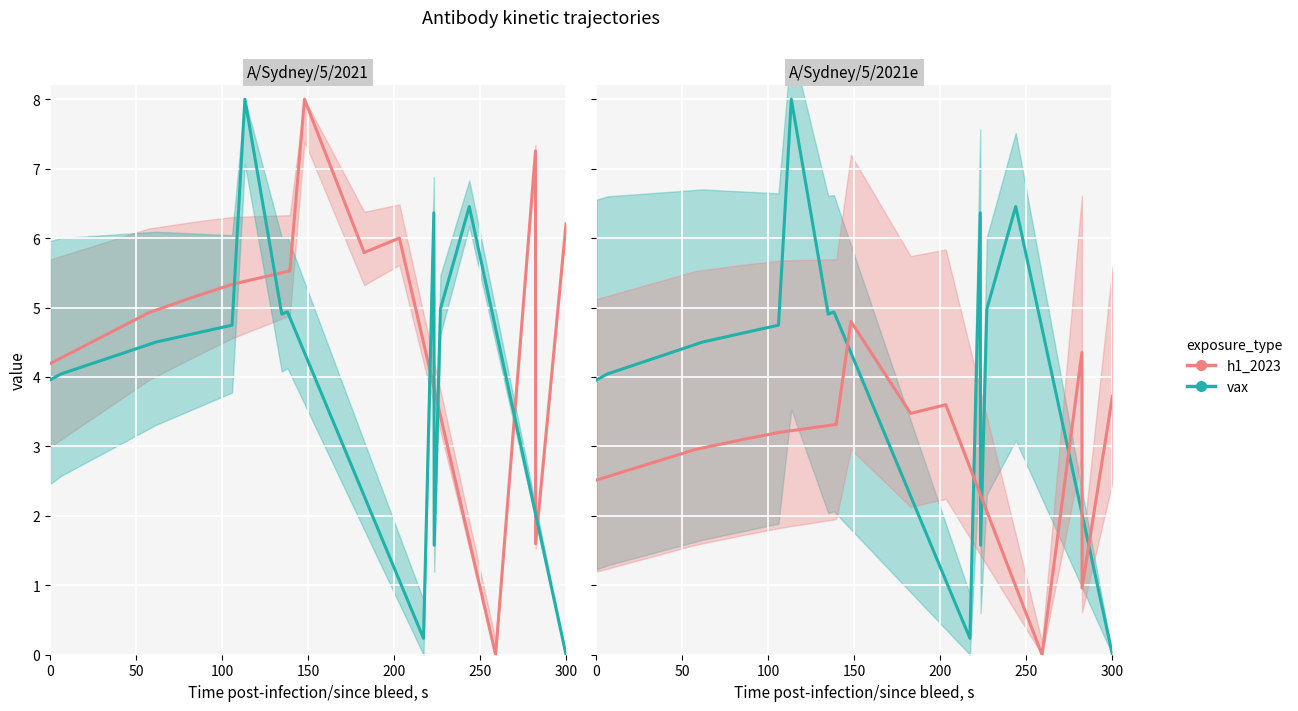

Count the number of categories in the chart.

20